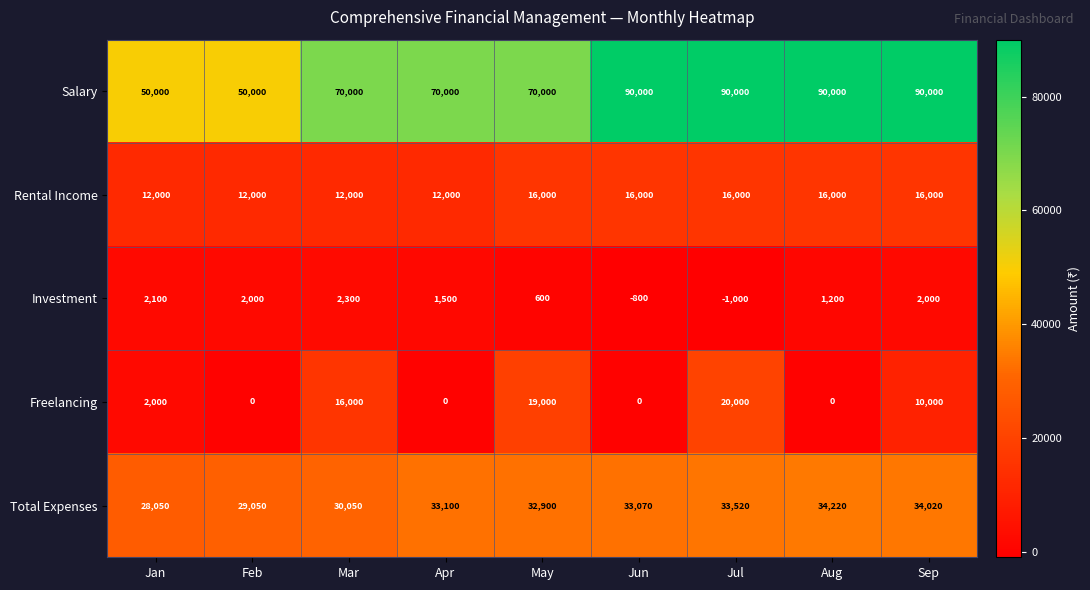

The value of Investment at Aug is 1998. True or false?

False